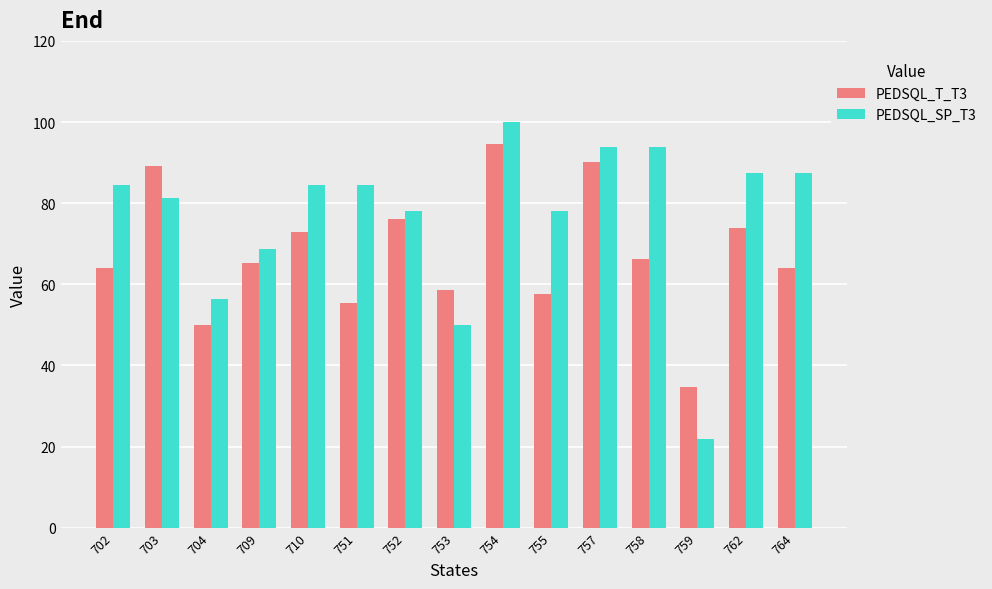

What is the value of the PEDSQL_T_T3 bar at the 1st from the left?

64.1